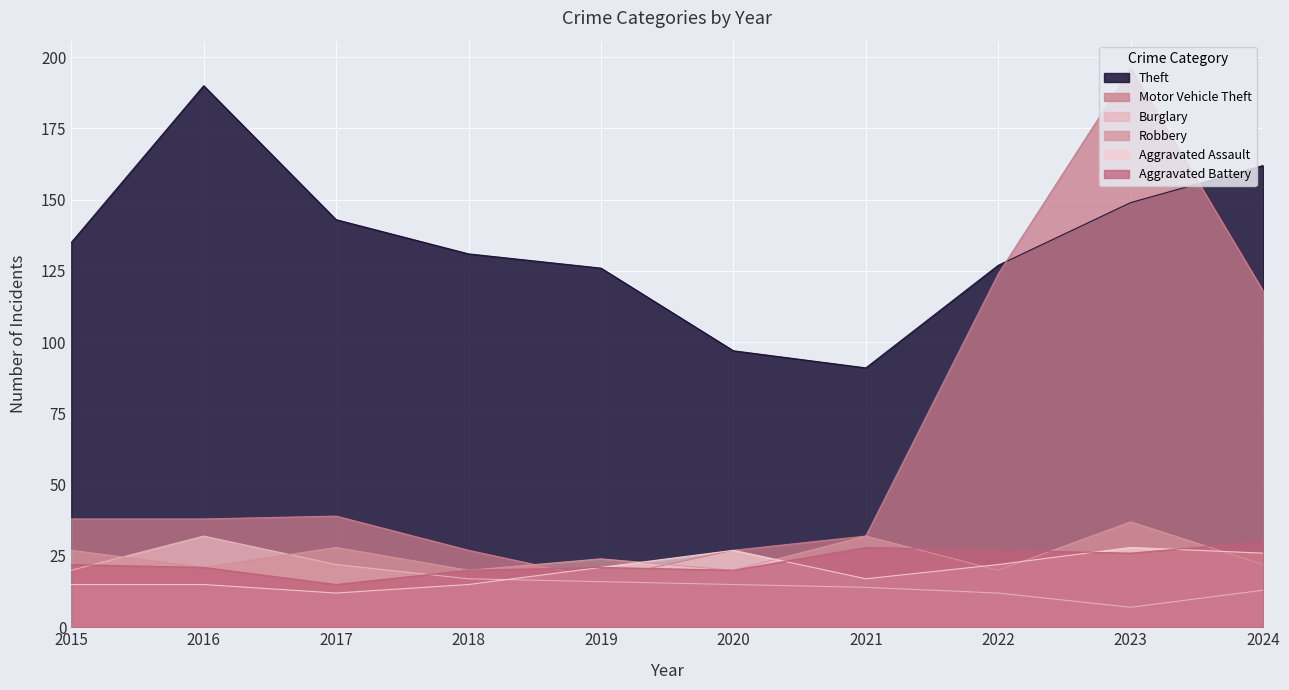

Is it true that Burglary equals 14 at 2021?

True